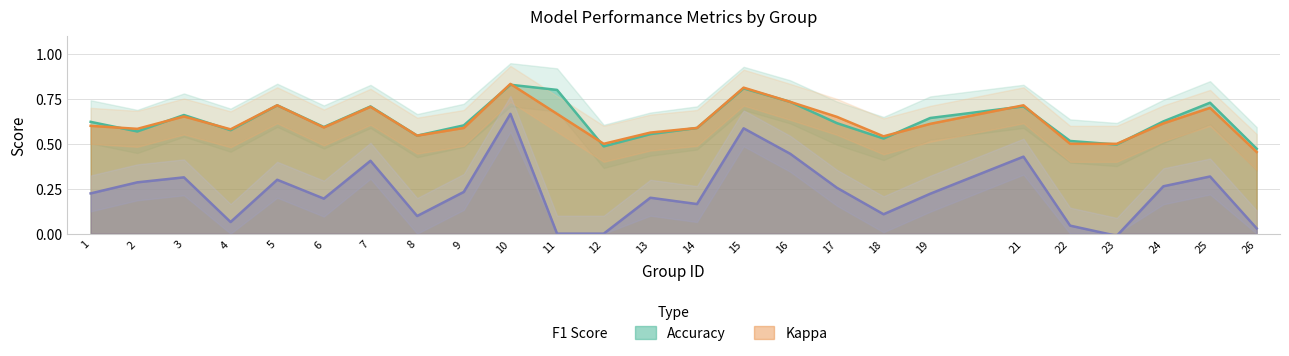

How many lines are shown in the chart?

3